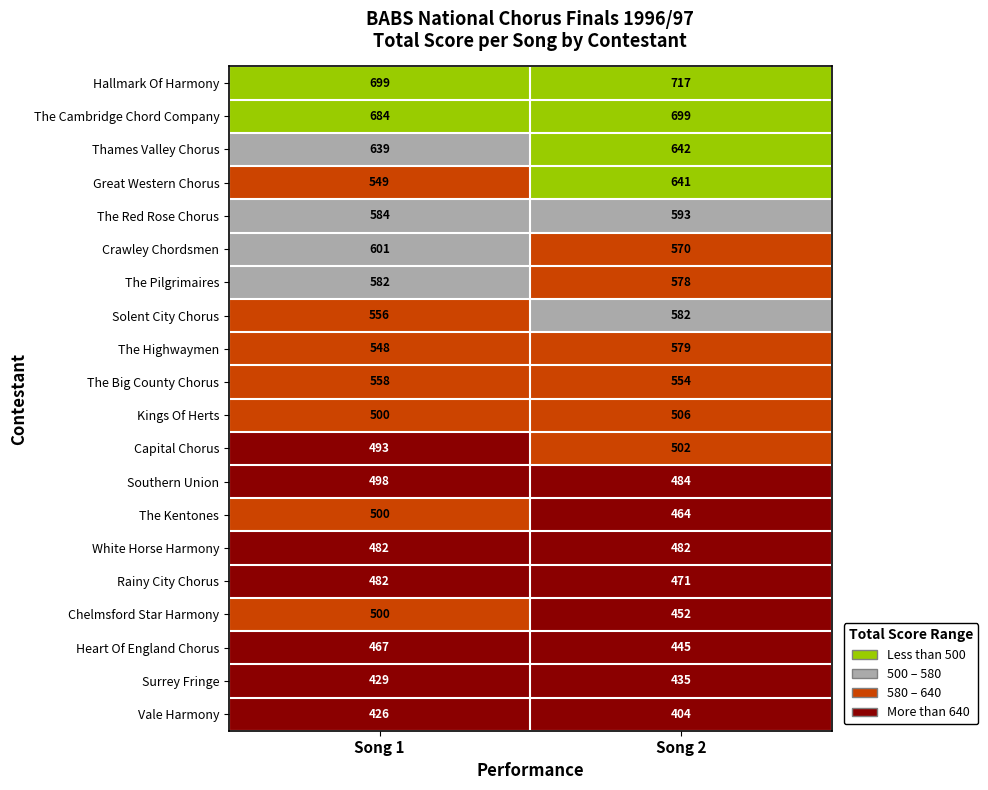

What is the spread (max minus min) of values at Song 1?

273